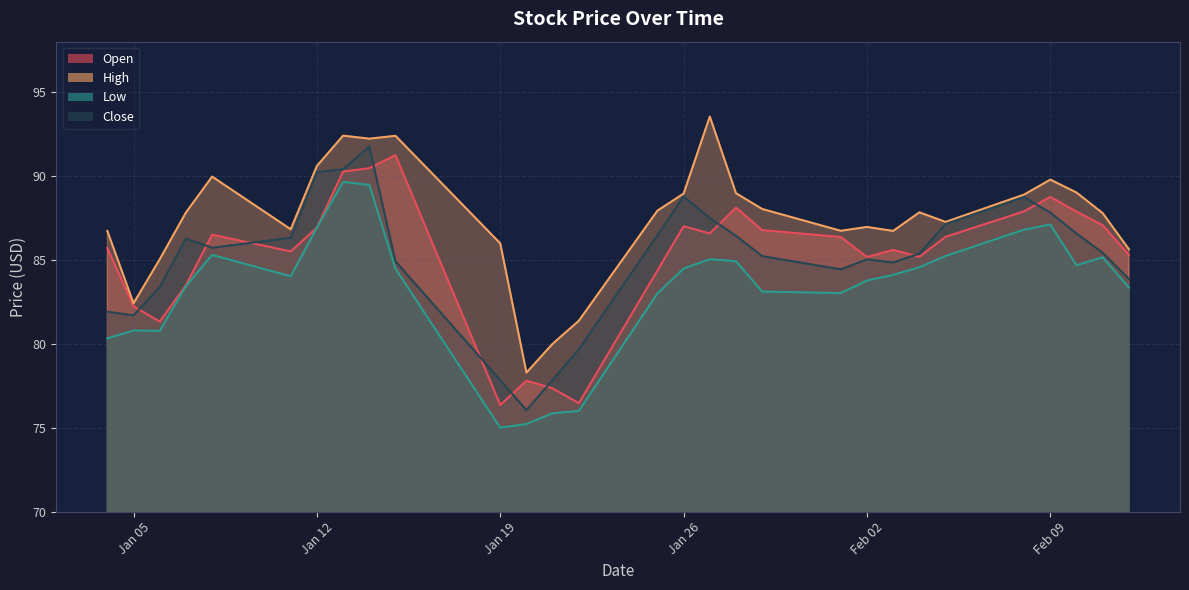

At which category is the sum across all series the highest?

2021-01-14